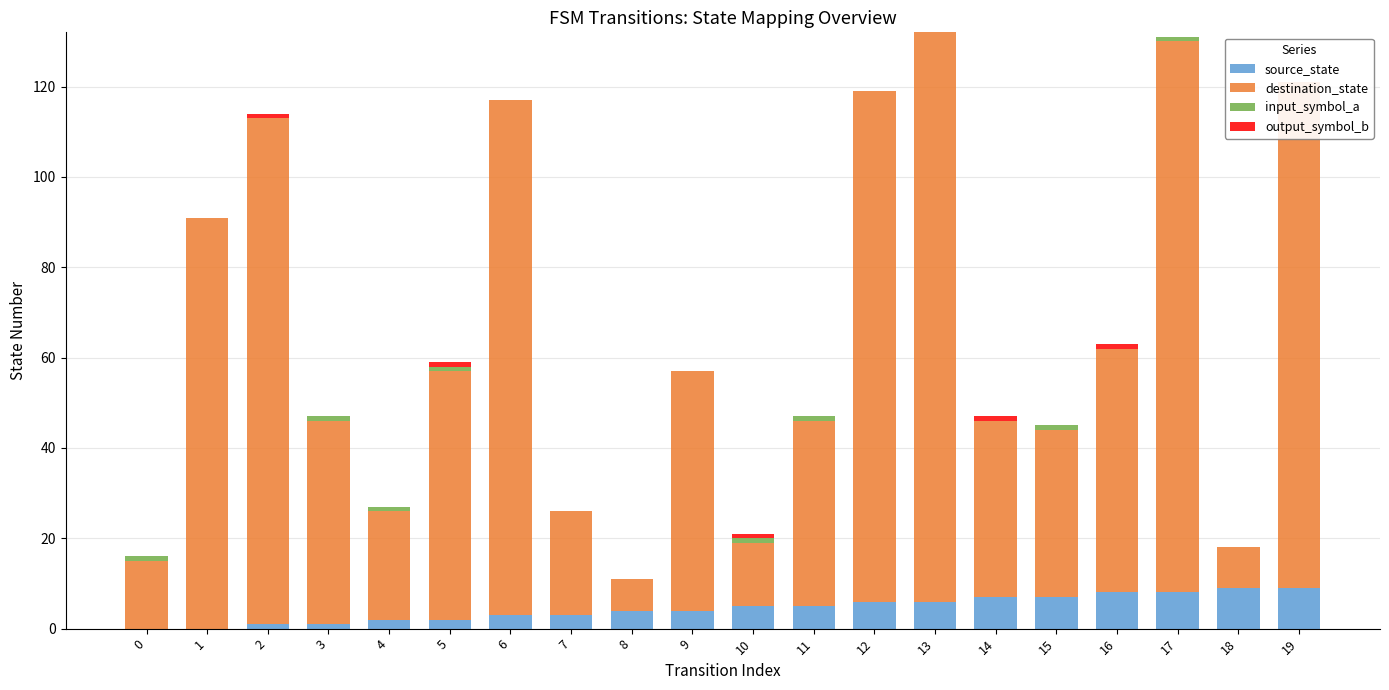

How many groups of bars are there?

20